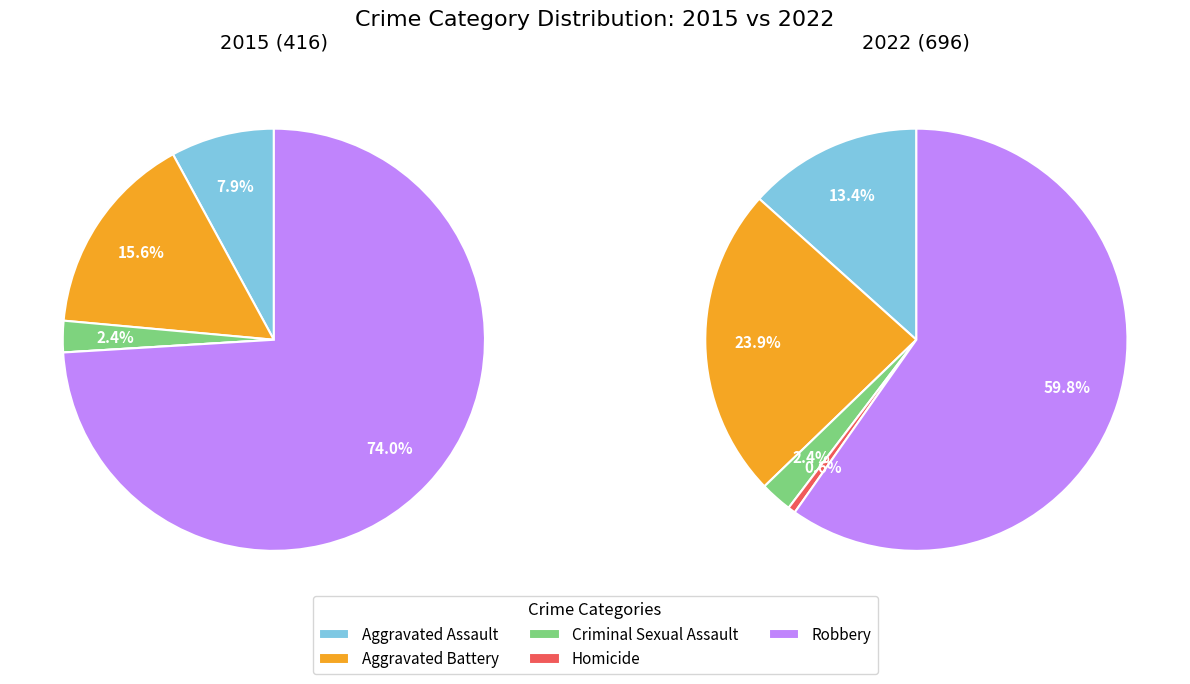

Between 1 and 5, which series saw the biggest shift?

Aggravated Battery